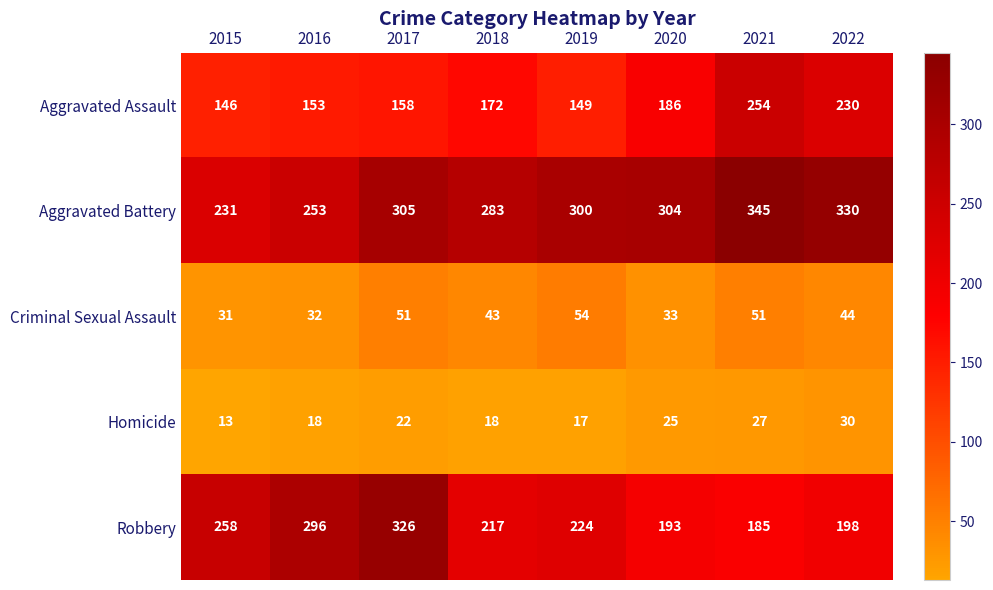

What is the smallest value displayed?

13